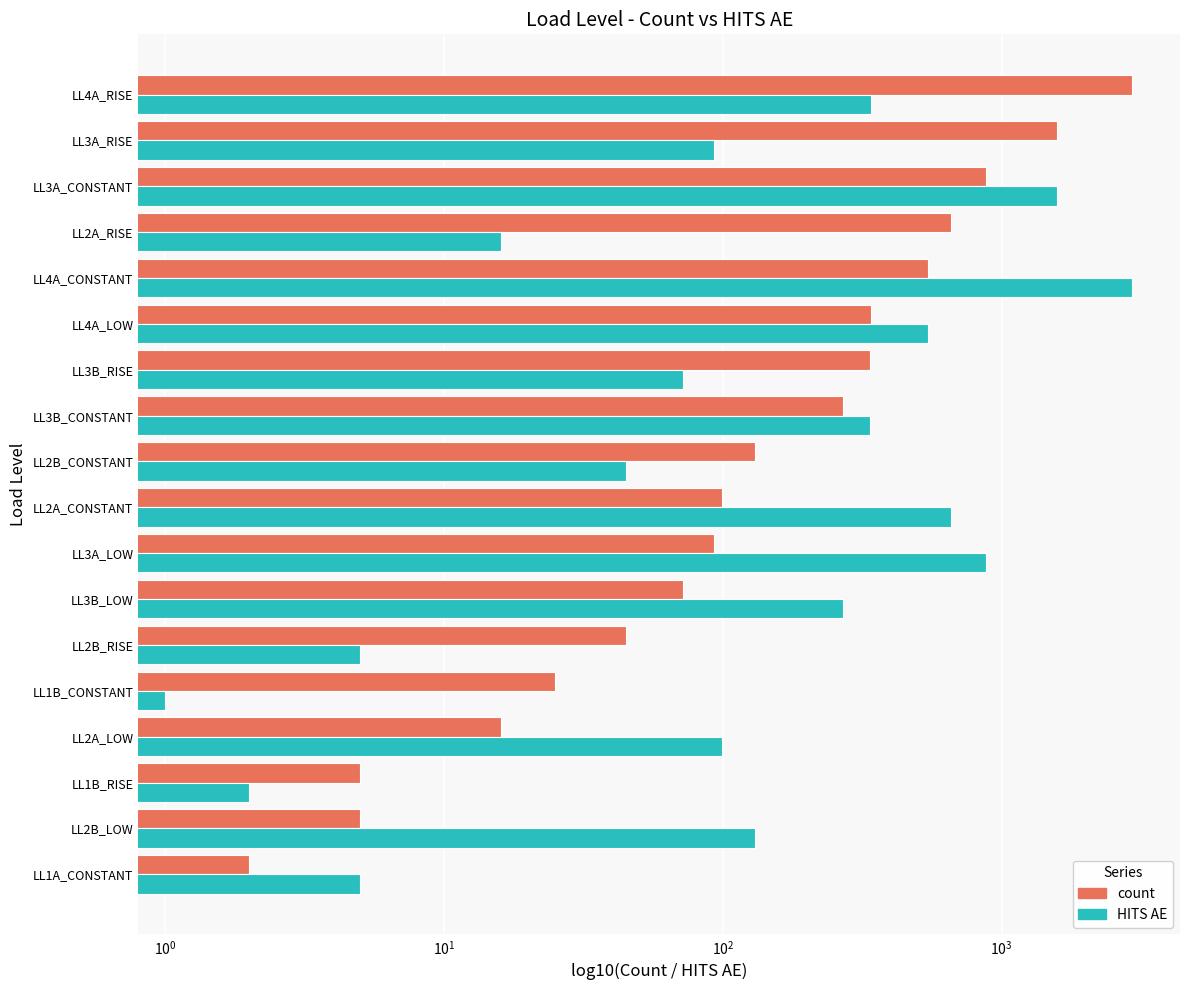

Are the bars grouped side by side (vs. stacked)?

Yes